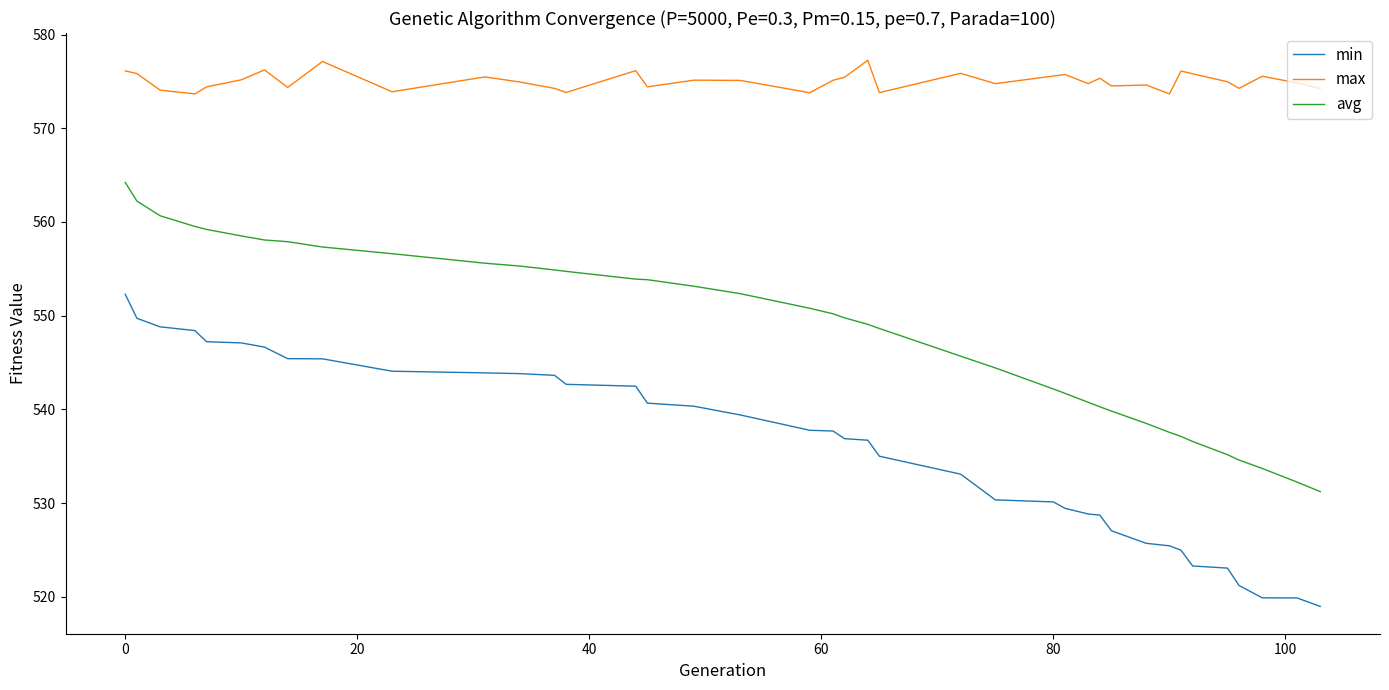

True or false: avg and max cross at least once.

False